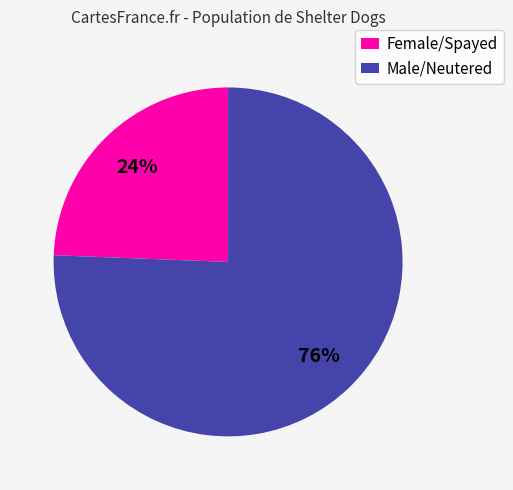

Which slice represents more than half of the pie?

Male/Neutered